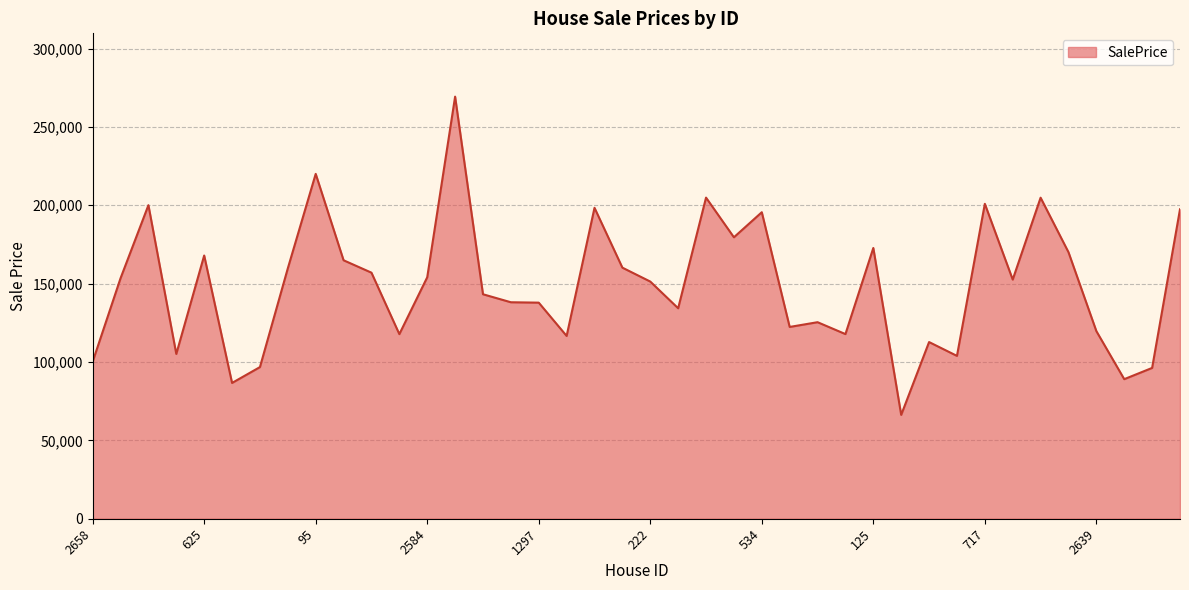

How many lines are shown in the chart?

1